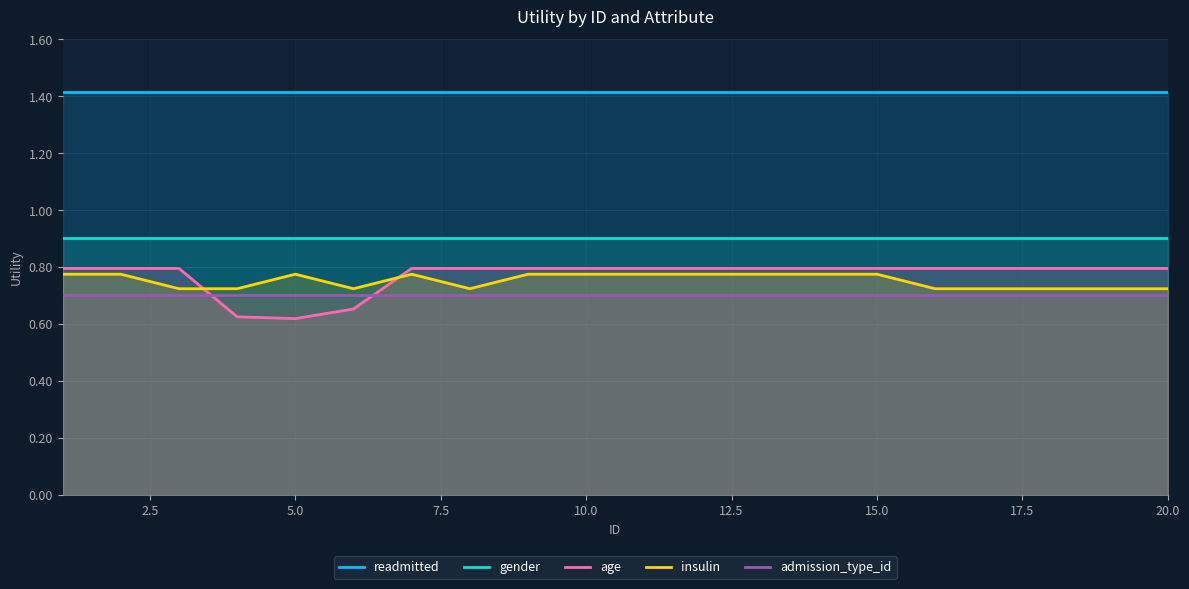

What is the lowest value of the readmitted series?

1.4